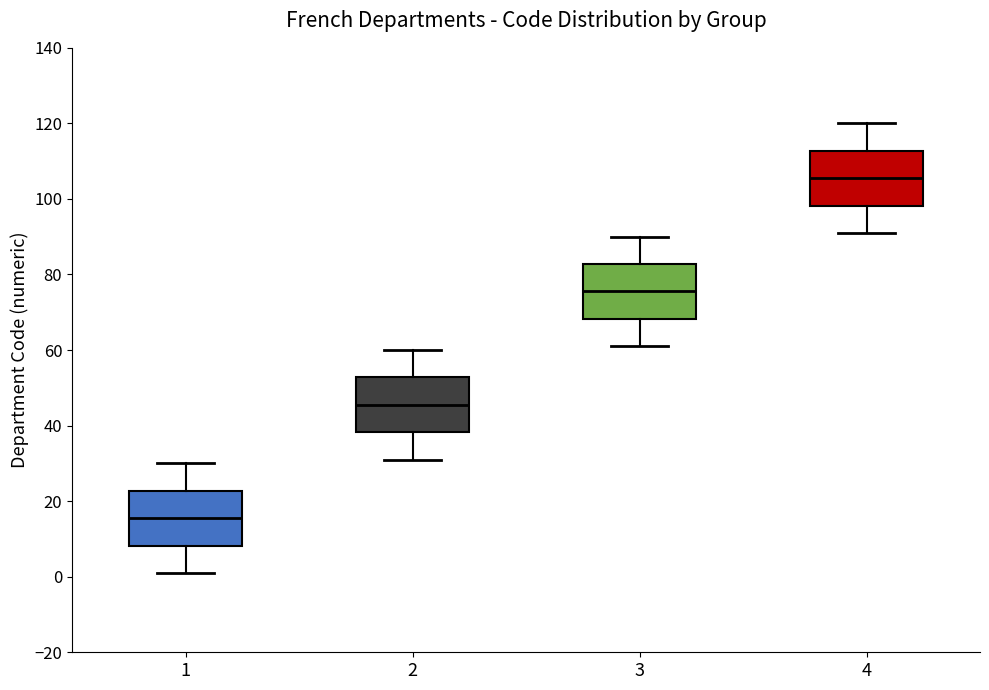

Where does the lower whisker of the box at x = 3 end on the y-axis? The values are not printed on the chart, so give them approximately, as read against the axis.

62